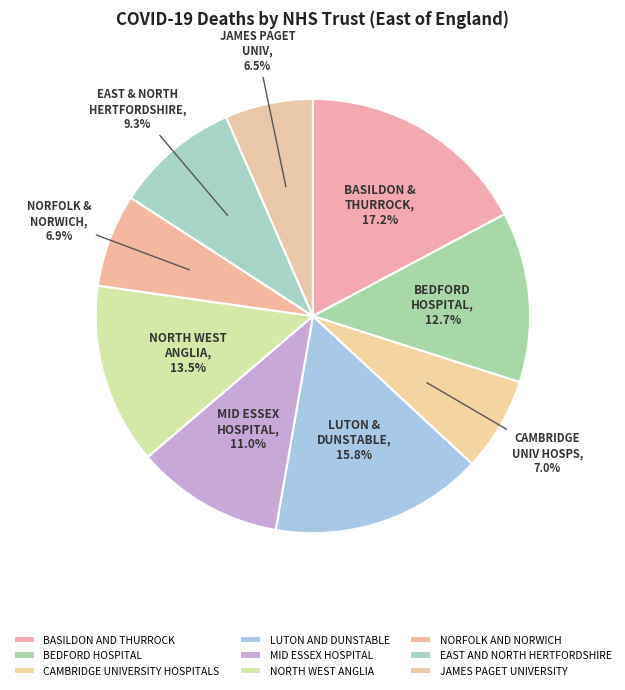

How many slices are in this pie chart?

9